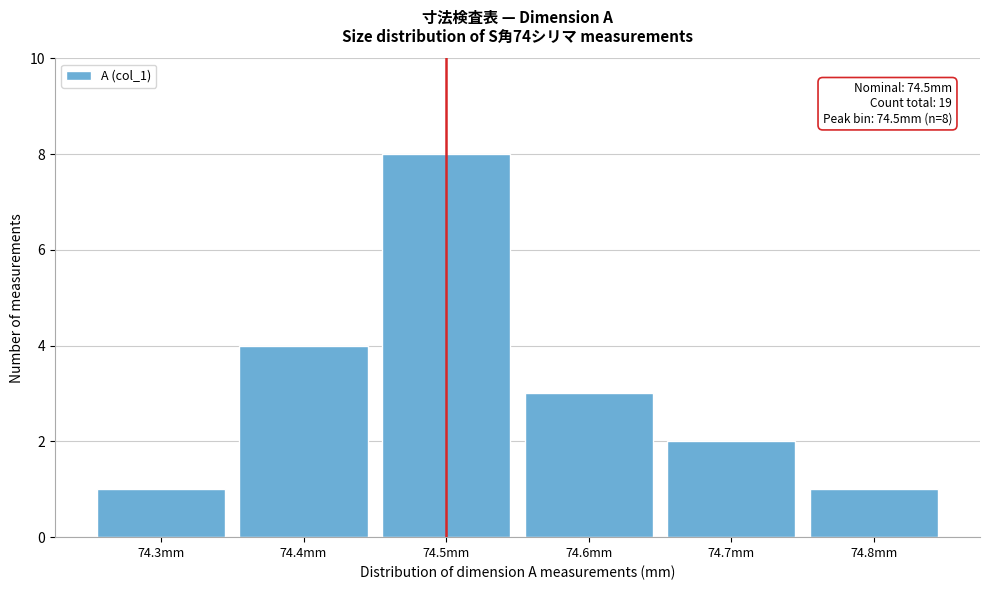

Reading left to right, list all the values displayed in this chart.

74.3mm=1	74.4mm=4	74.5mm=8	74.6mm=3	74.7mm=2	74.8mm=1